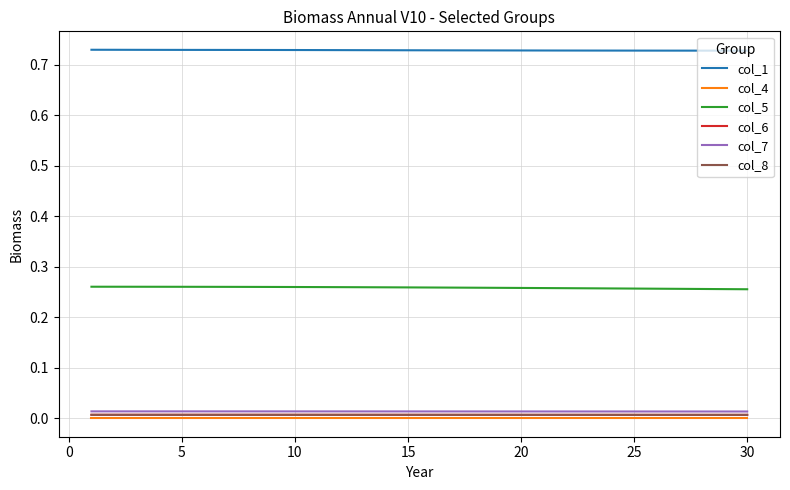

Which series has the largest total across all categories?

col_1